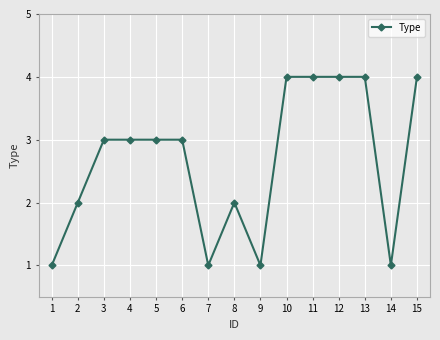

The value at 6 is 2. True or false?

False